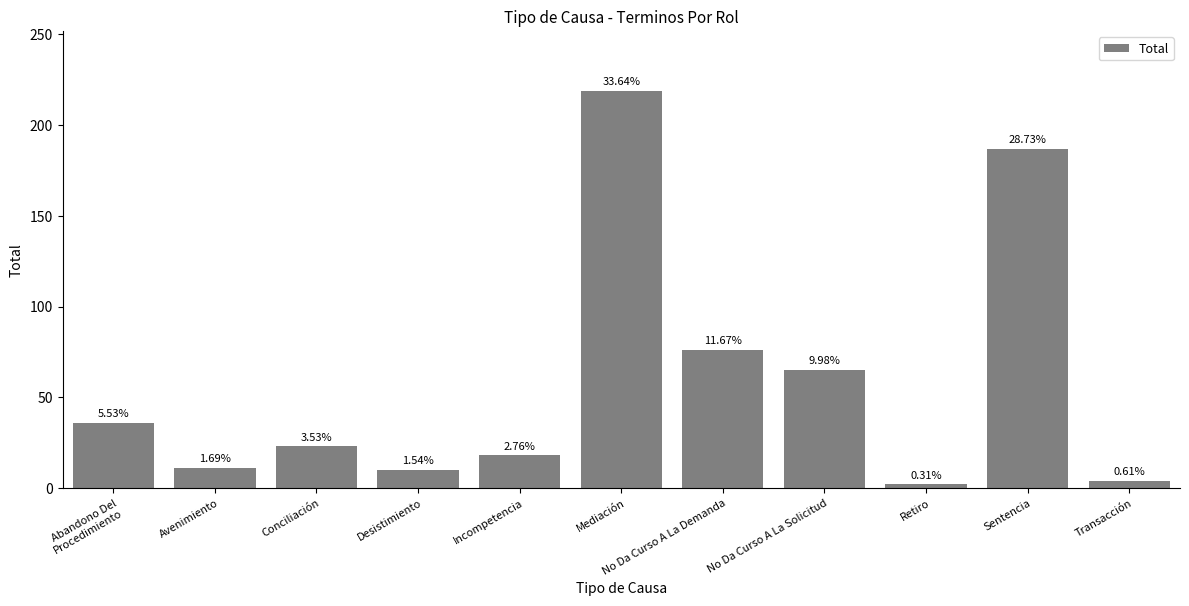

Reading left to right, list all the values displayed in this chart.

36	11	23	10	18	219	76	65	2	187	4